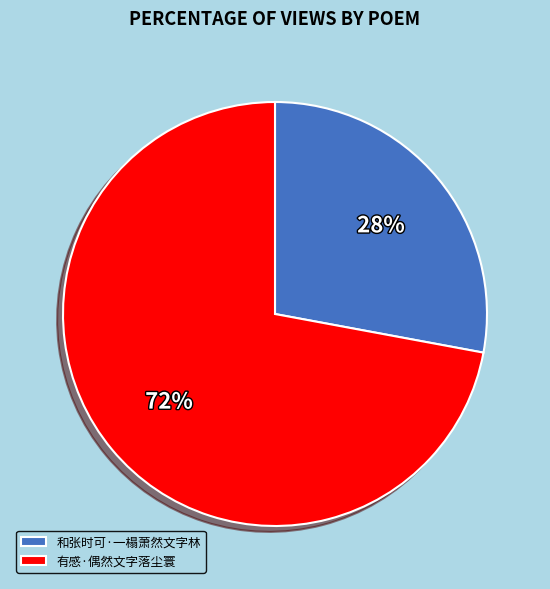

True or false: 和张时可·一榻萧然文字林 accounts for 28% of the total.

True